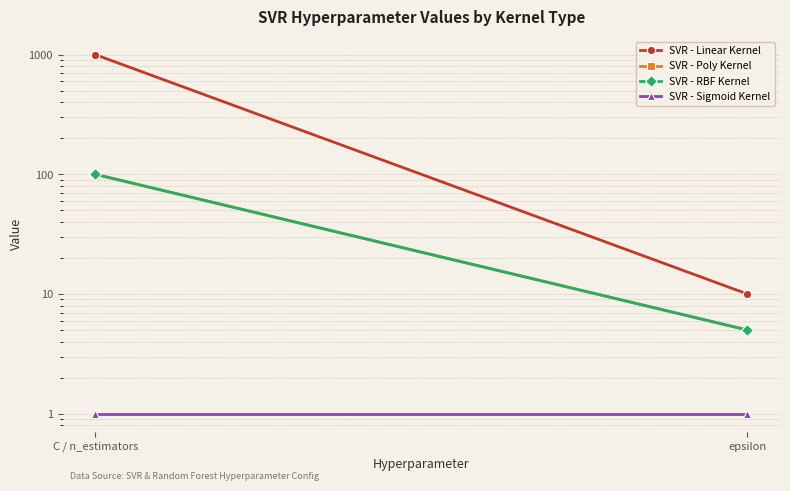

Rank the categories by SVR - Linear Kernel value from highest to lowest.

C / n_estimators, epsilon